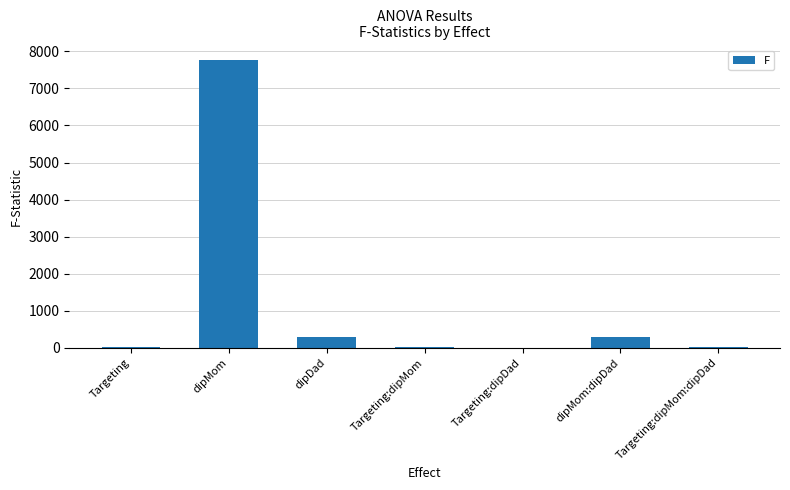

What is the sum of all values?

8388.7